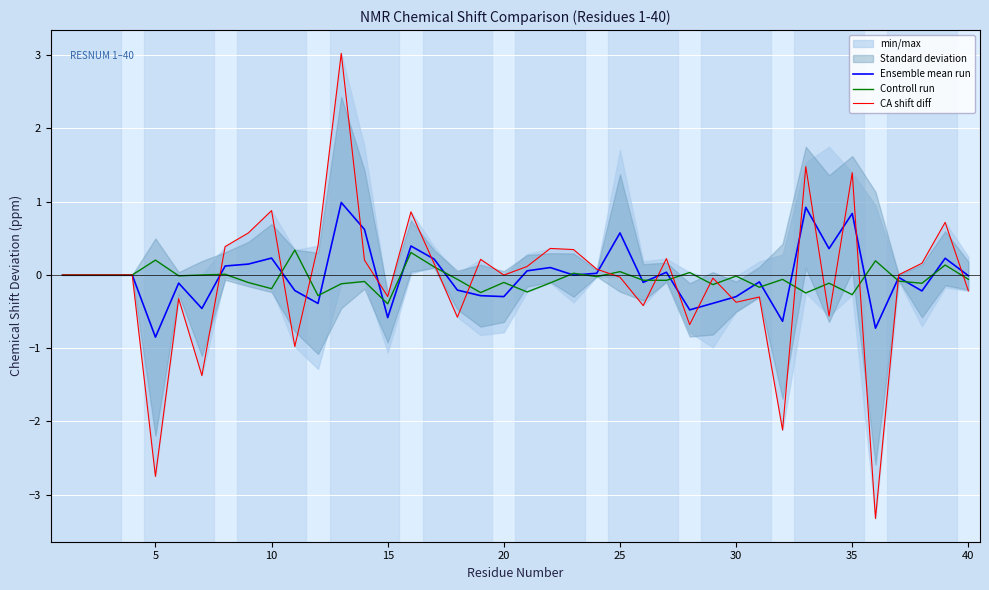

True or false: Controll run has a value of -0.3 at 35.

True